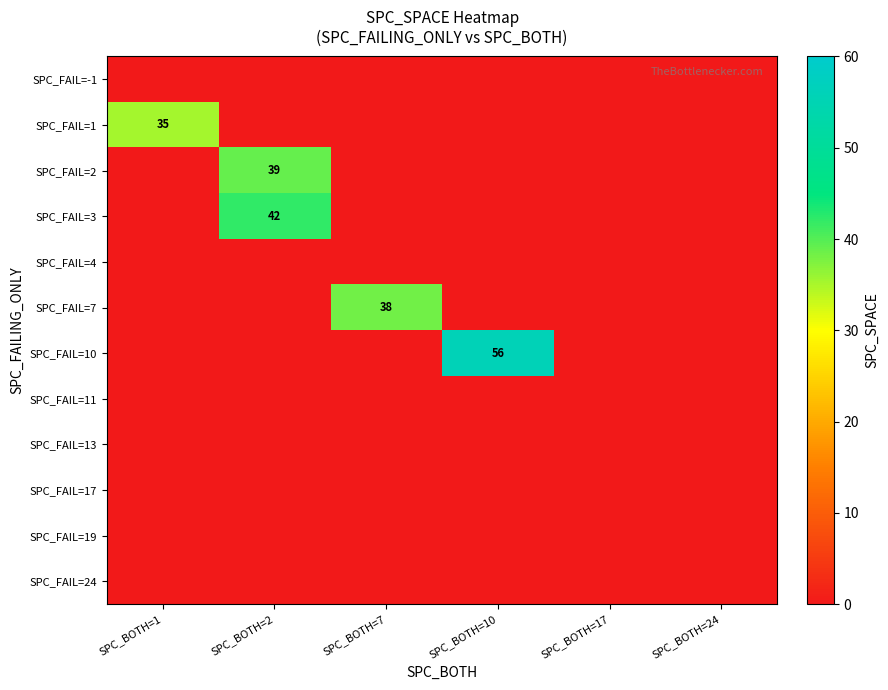

Is it true that SPC_FAIL=7 equals 38 at SPC_BOTH=7?

True